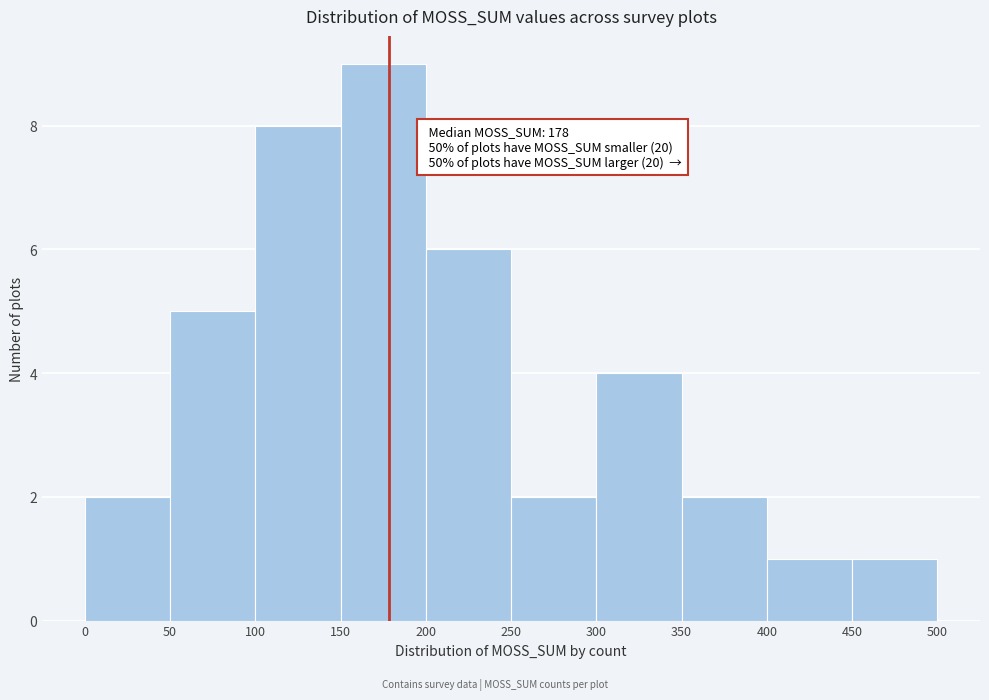

Which range on the x-axis has the tallest bar?

150 to 200